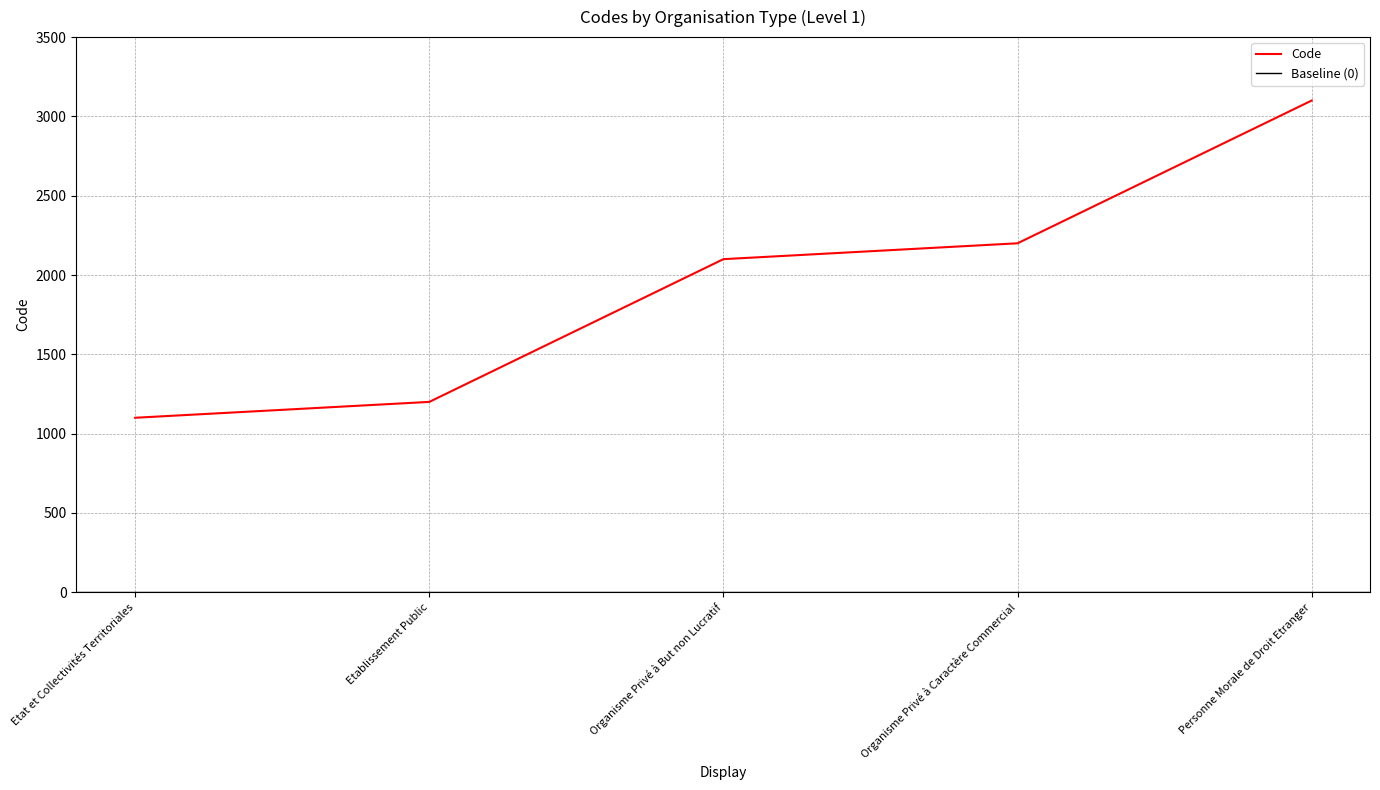

Which label corresponds to the largest value in the chart?

Personne Morale de Droit Etranger